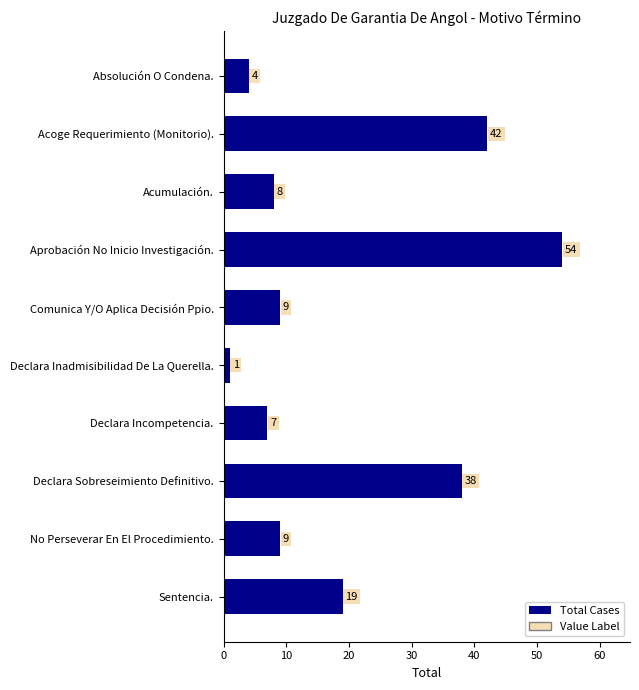

Reading top to bottom, list all the values displayed in this chart.

4	42	8	54	9	1	7	38	9	19